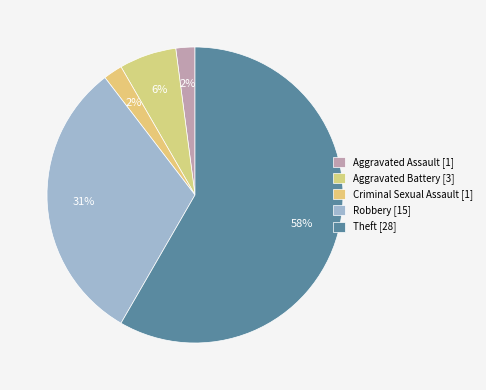

How many slices are in this pie chart?

5